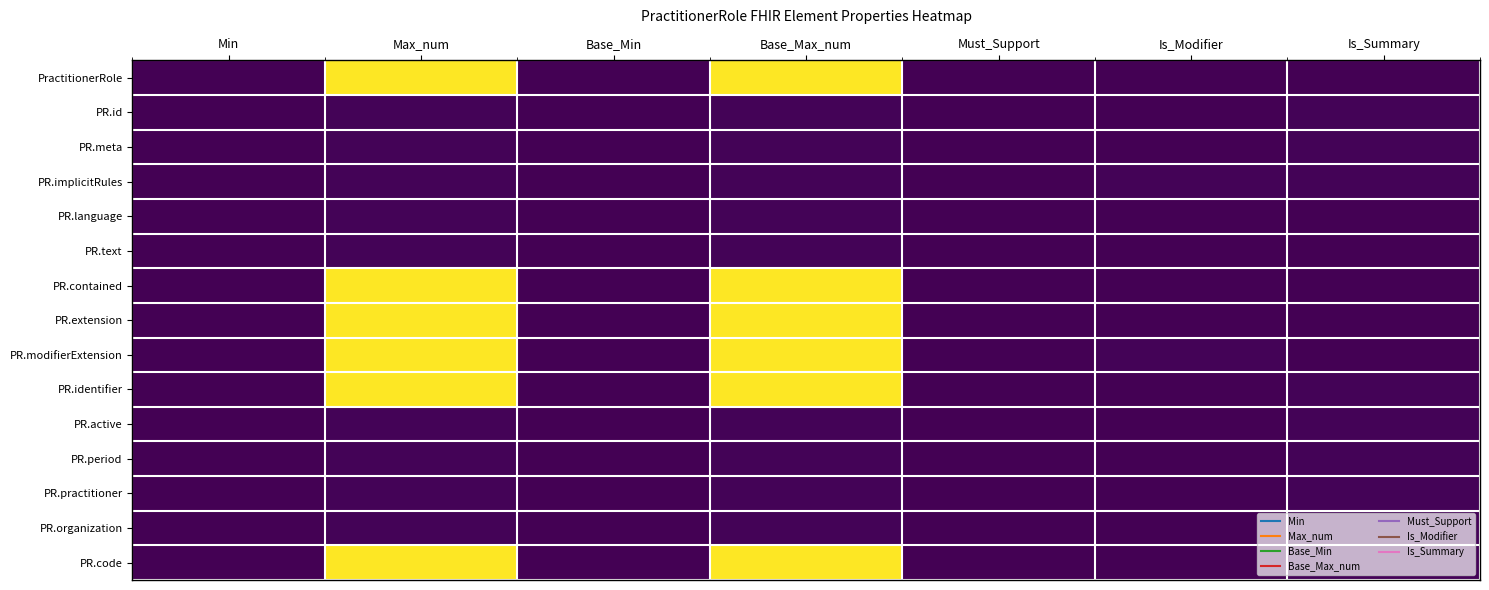

What is the maximum value shown in the chart?

99